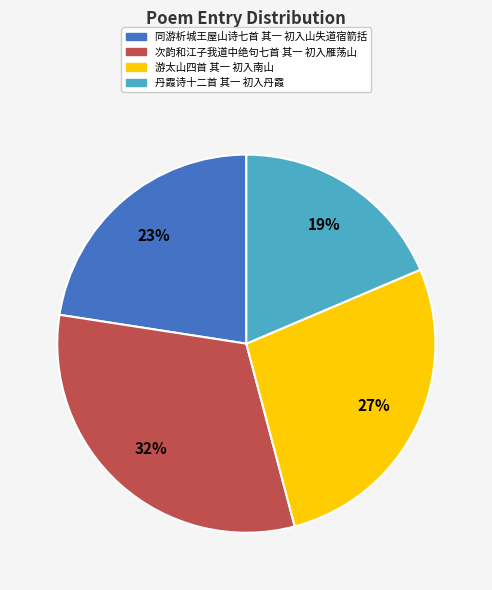

Is there a majority slice in this chart?

No